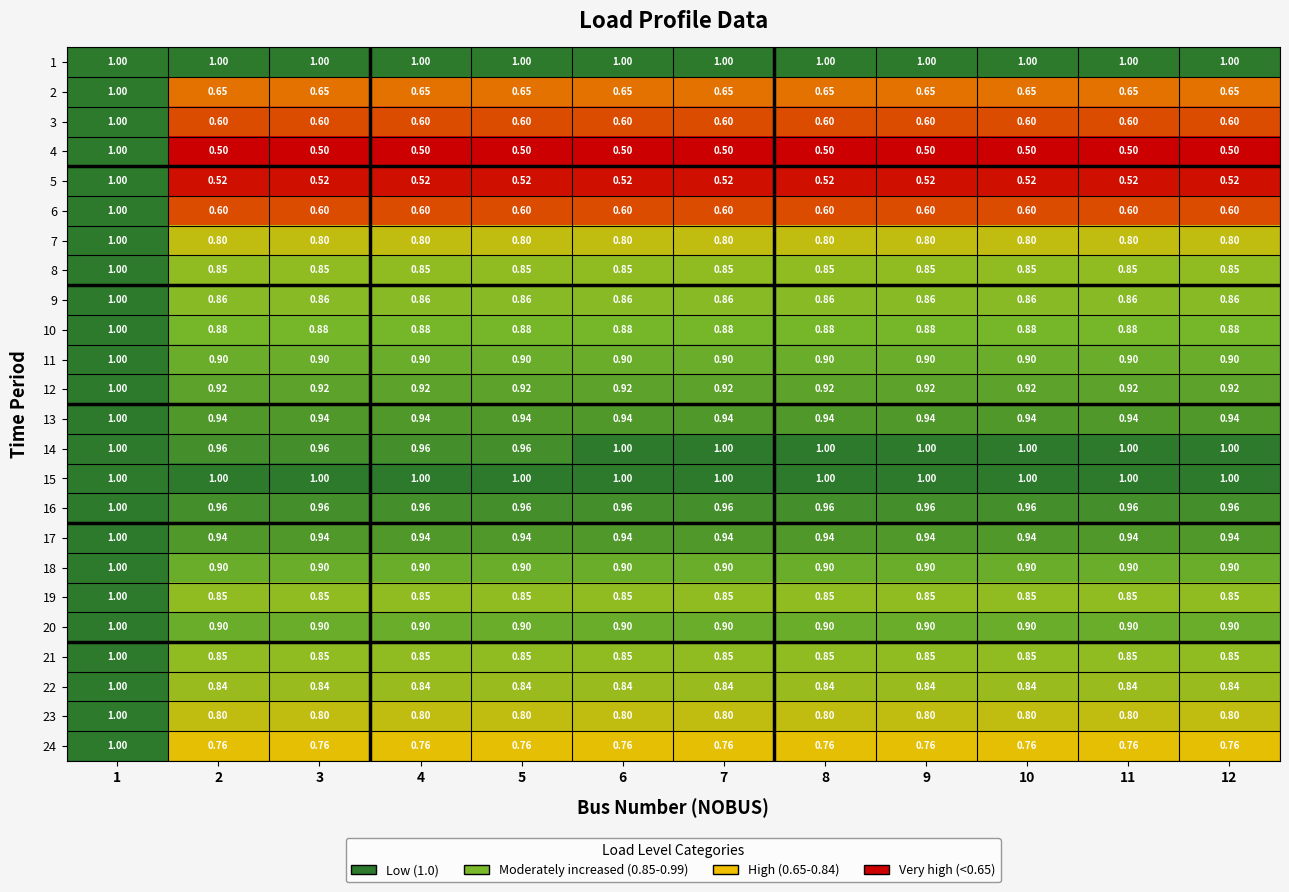

Is the value of 7 at 8 greater than the value of 18 at 8?

No